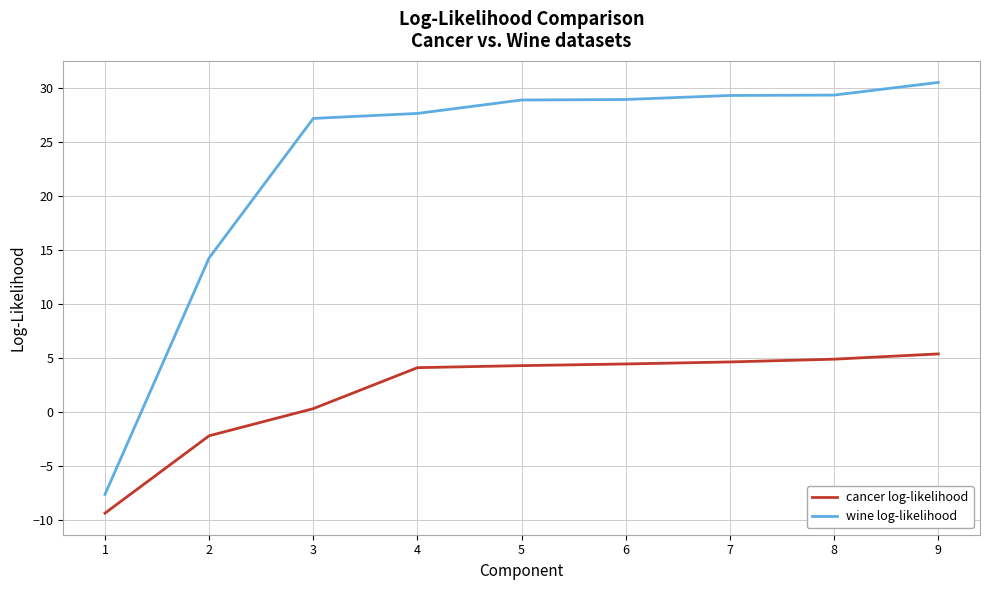

Which series has the largest total across all categories?

wine log-likelihood